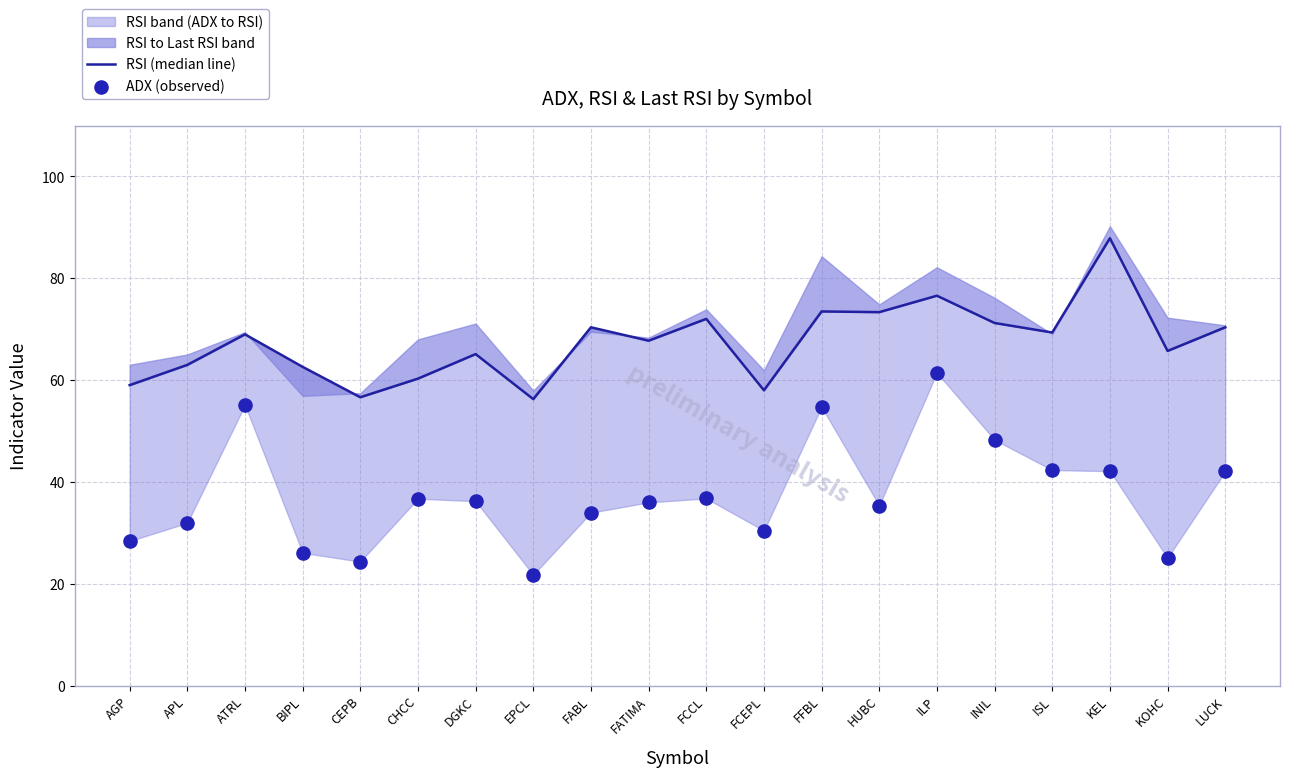

Which series reaches the maximum Y coordinate?

RSI (median line)